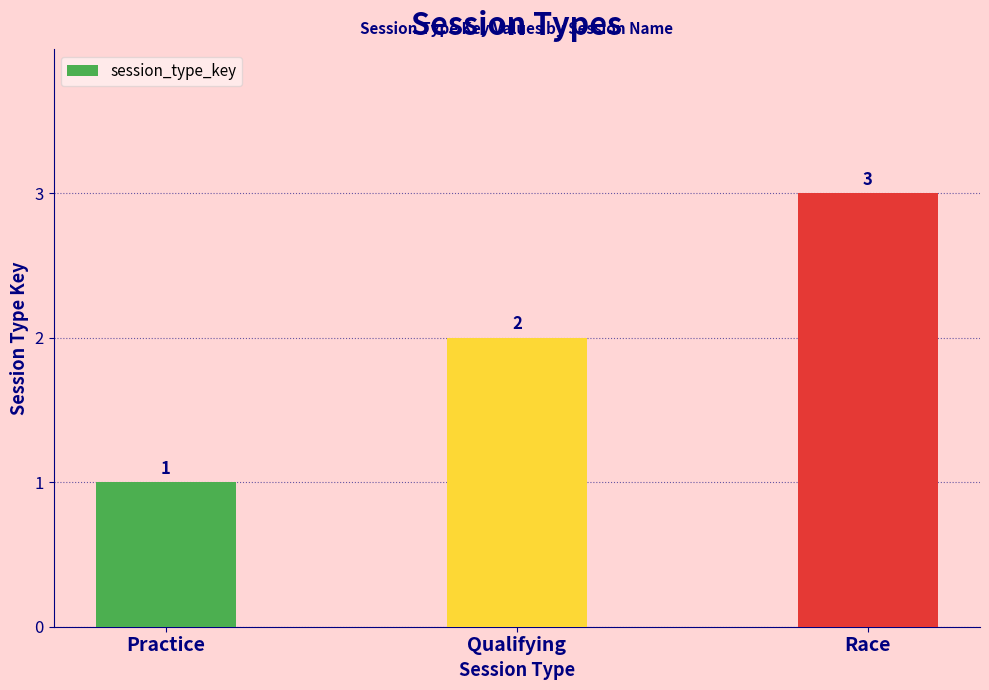

Which label corresponds to the largest value in the chart?

Race